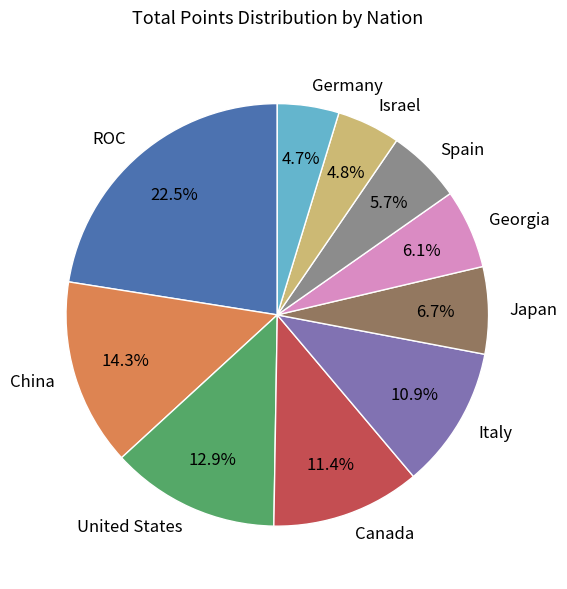

What is the largest slice in the pie chart?

ROC